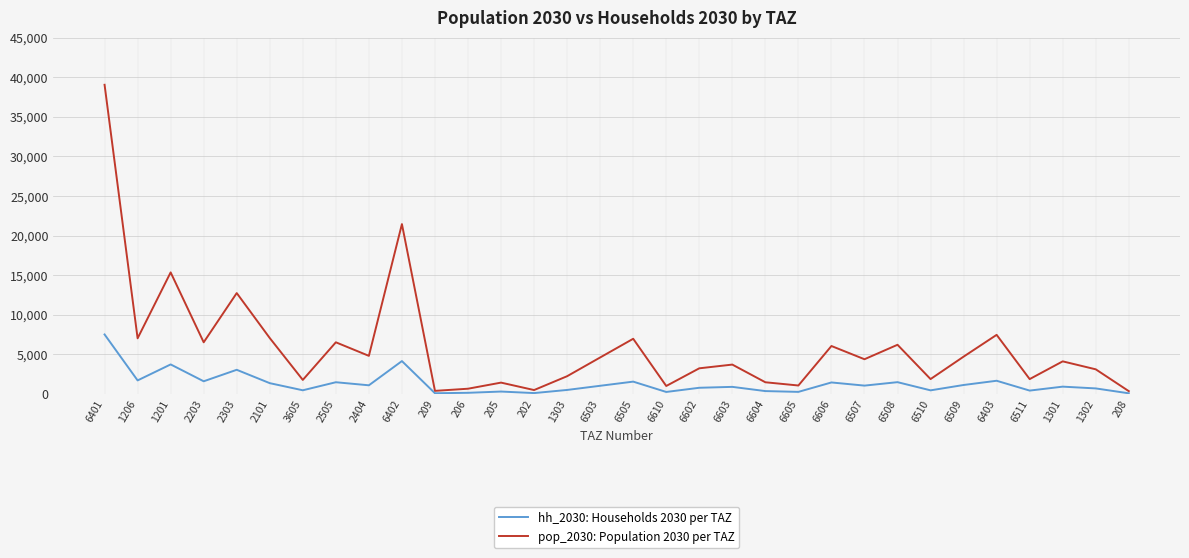

The pop_2030: Population 2030 per TAZ series shows 915.1 at 1302. True or false?

False